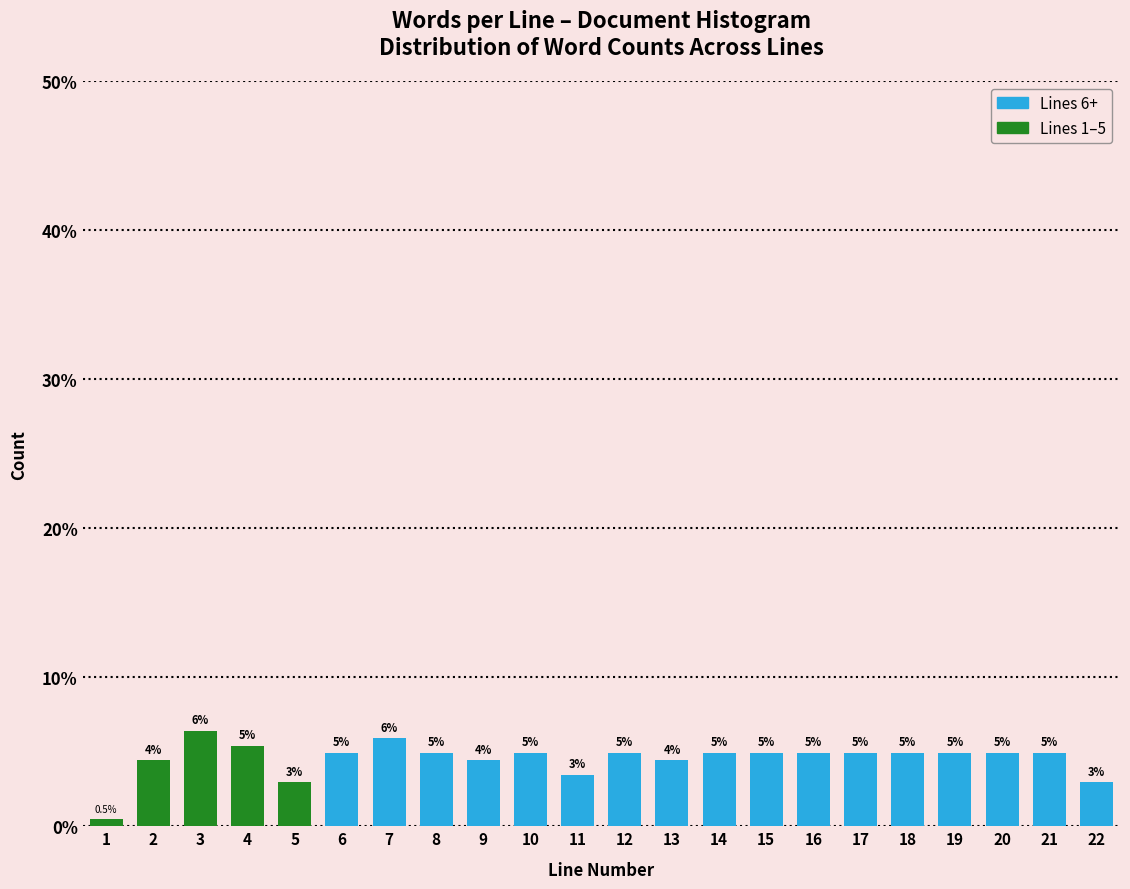

How many bars are there in total?

22